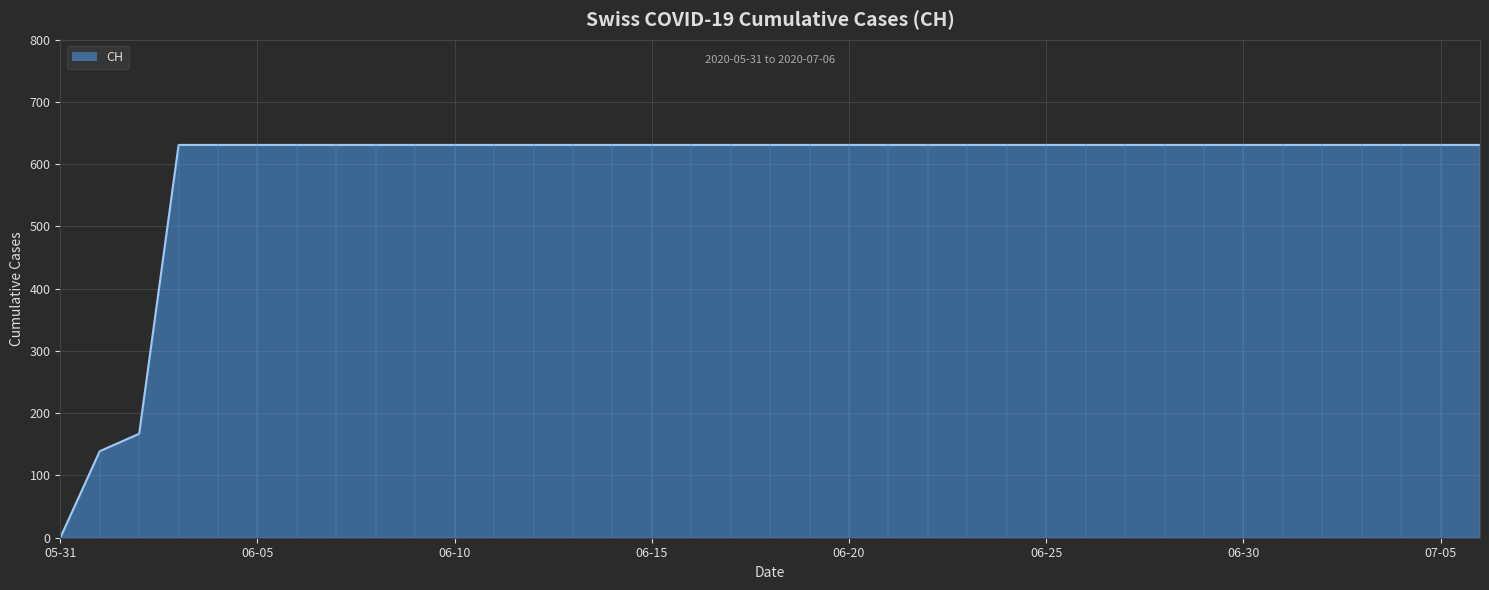

How many values are above zero?

36